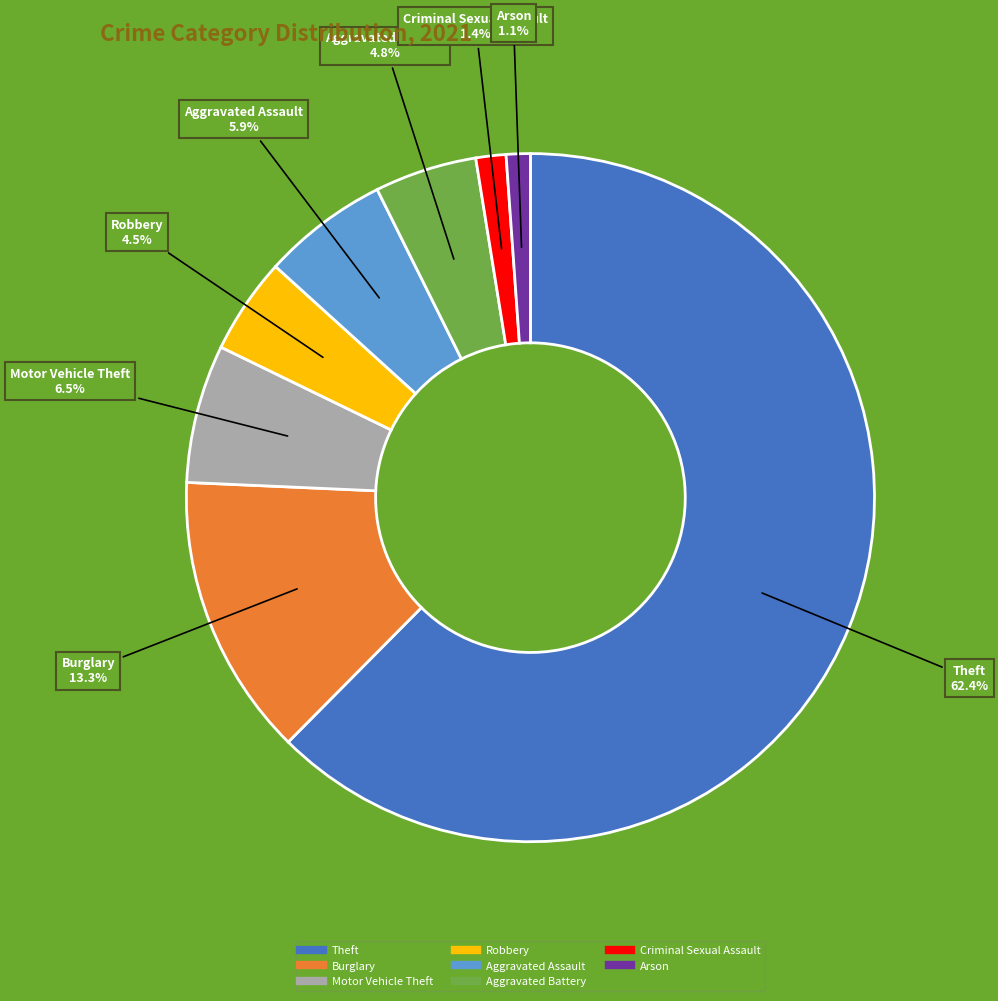

How many segments does this pie chart have?

8